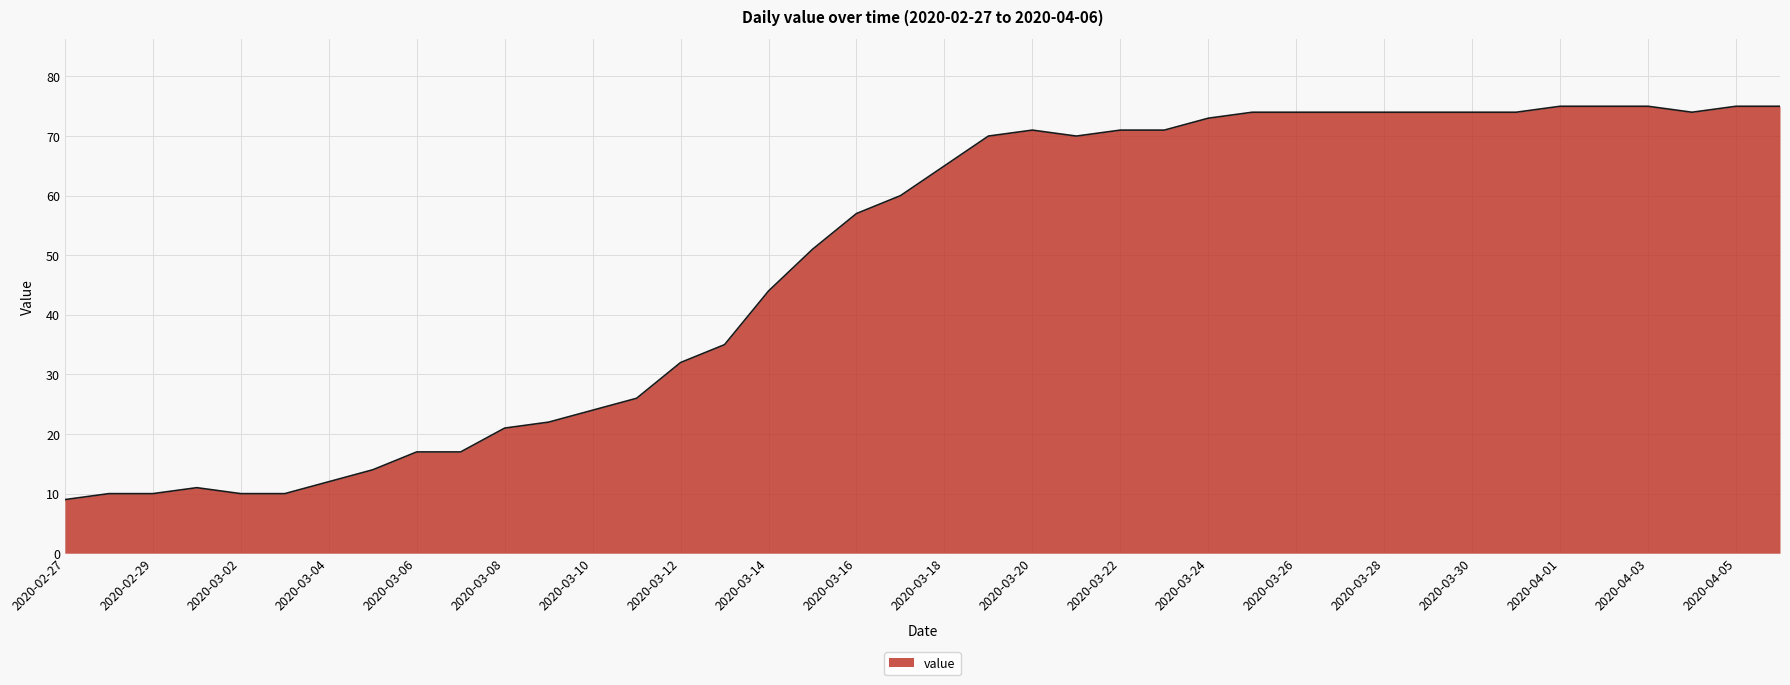

True or false: the data has more than 0 interior local peaks.

True